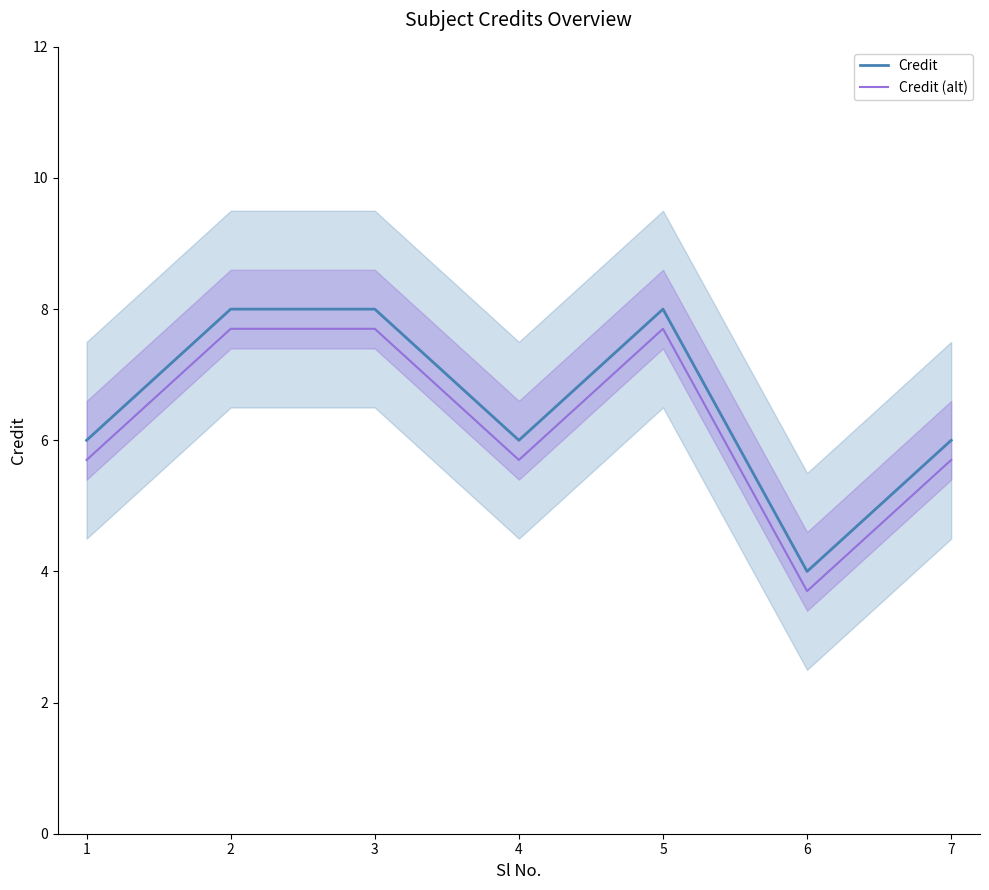

Does the chart display data point markers on the line(s)?

No